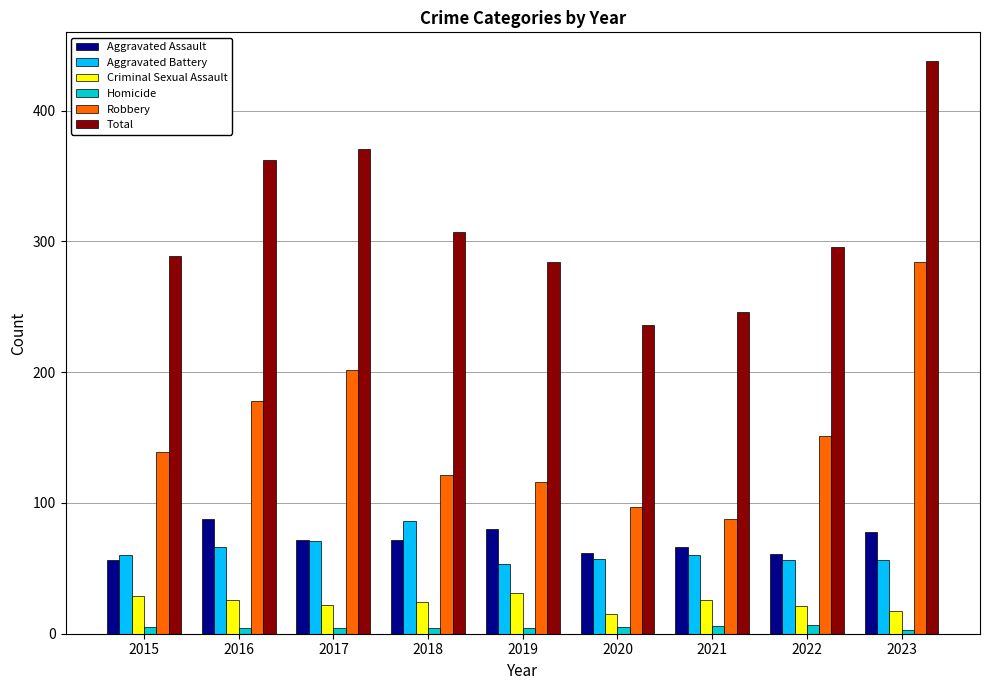

At how many categories does at least one series exceed 265?

7